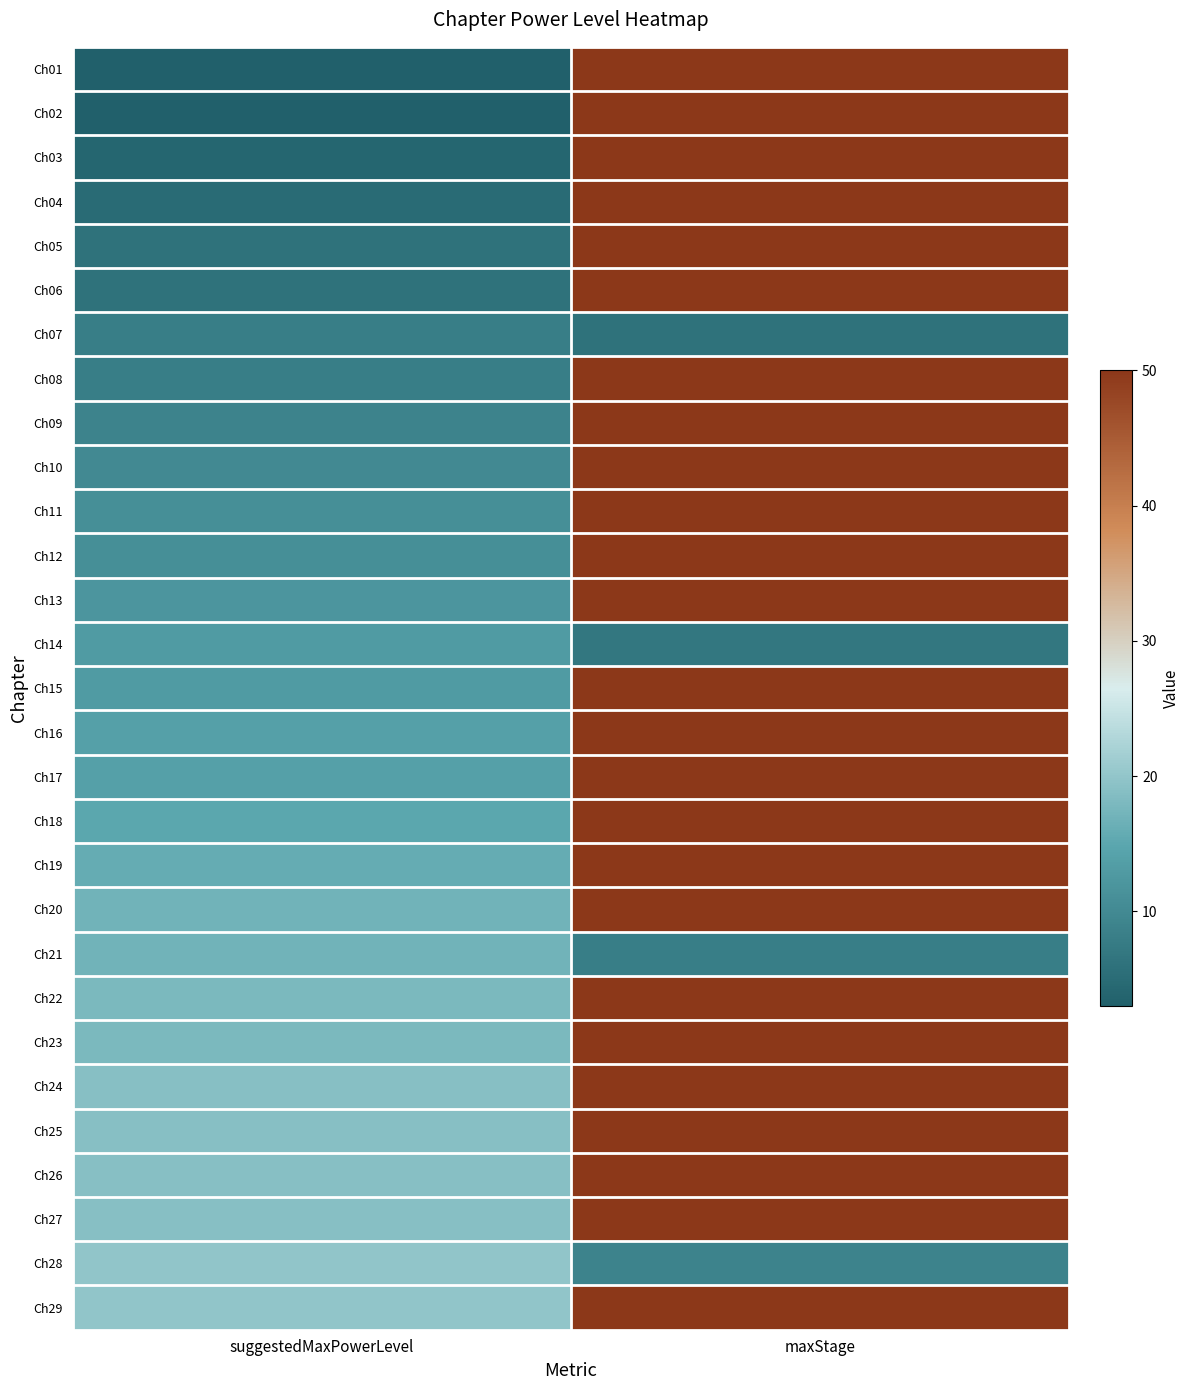

What is the greatest value displayed?

50